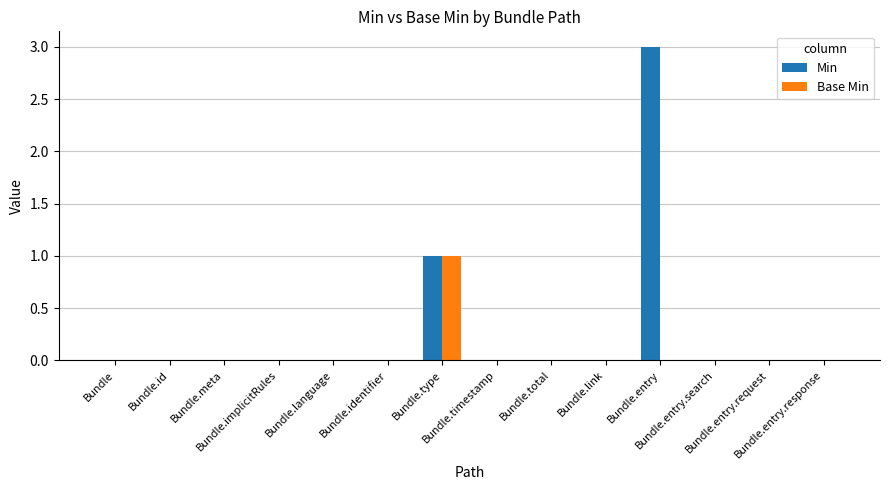

True or false: Base Min has a value of 0 at Bundle.type.

False